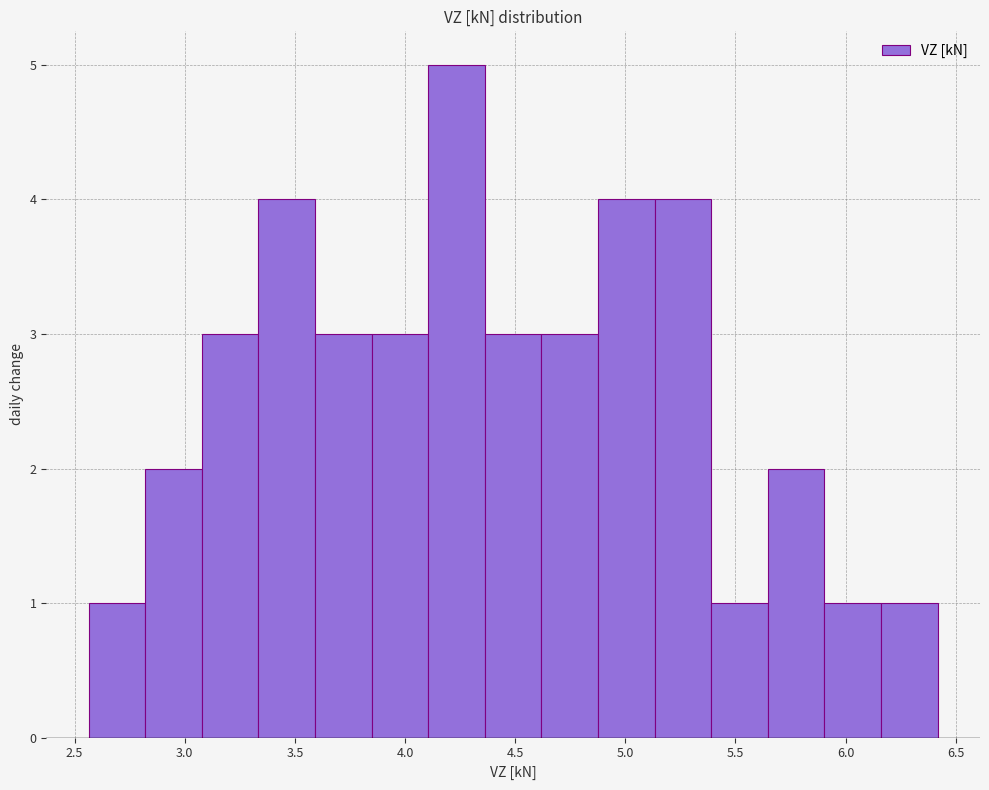

What is the height of the bar covering 5.15 to 5.40 on the x-axis? Neither the bar edges nor the heights are printed on the chart, so give them approximately, as read against the axes.

4